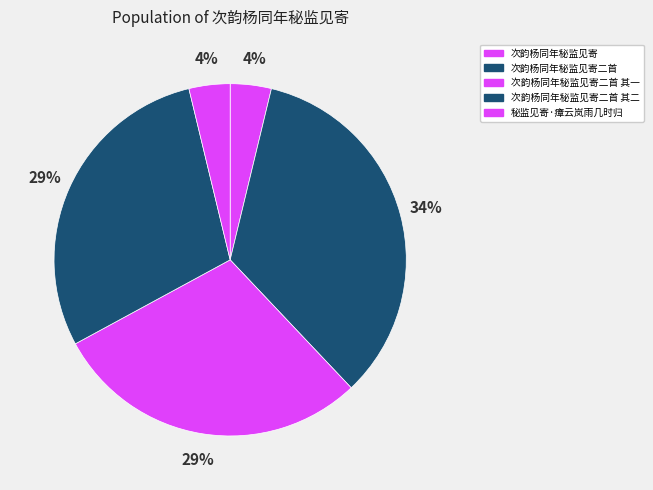

To the nearest percent, what is the combined percentage of 次韵杨同年秘监见寄二首 其一 and 次韵杨同年秘监见寄?

33%